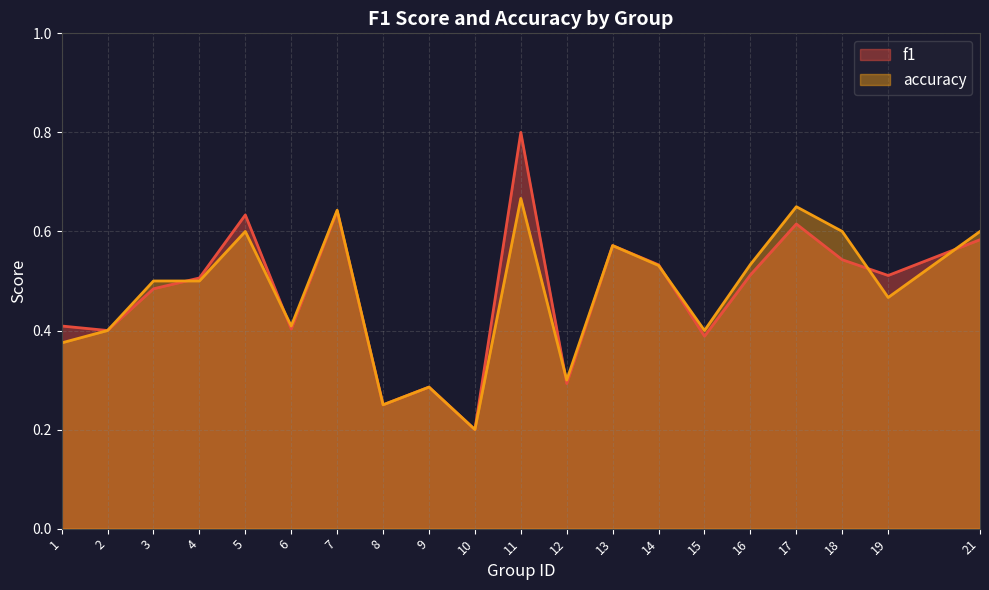

What is the smallest value displayed?

0.2